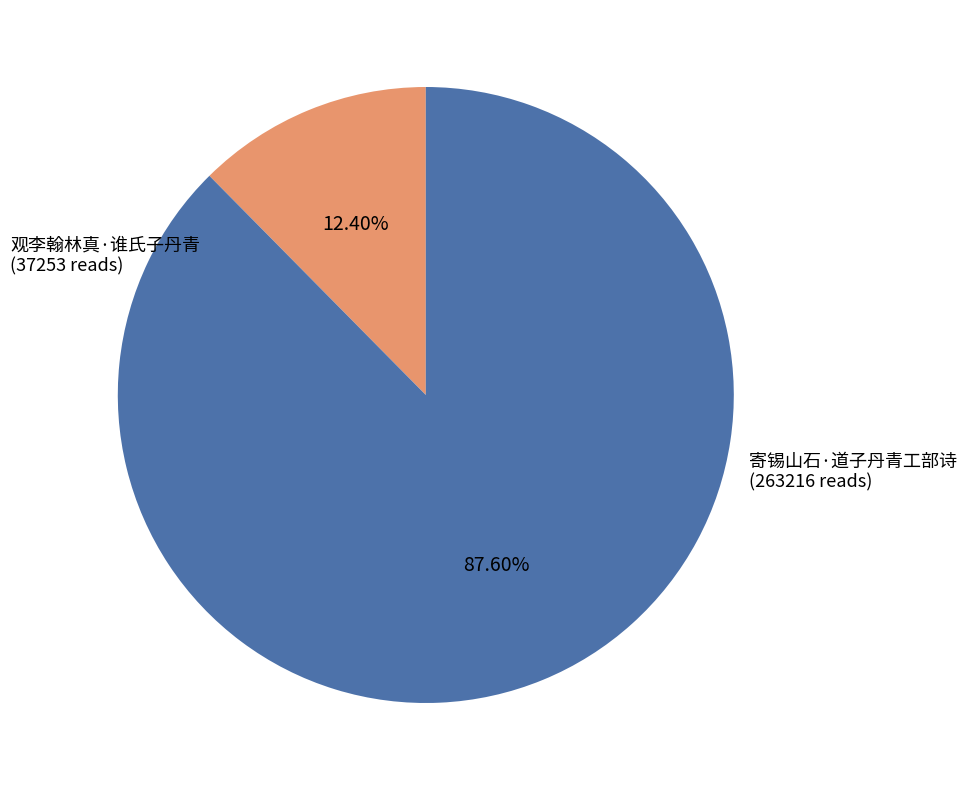

Which category has the smallest portion of the pie?

观李翰林真·谁氏子丹青